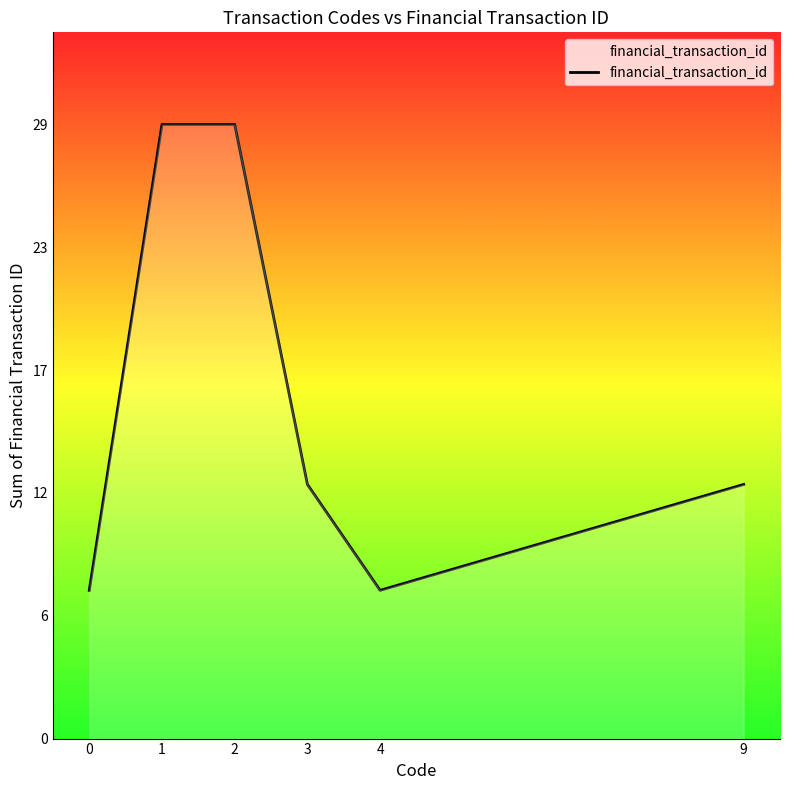

What is the greatest value displayed?

29